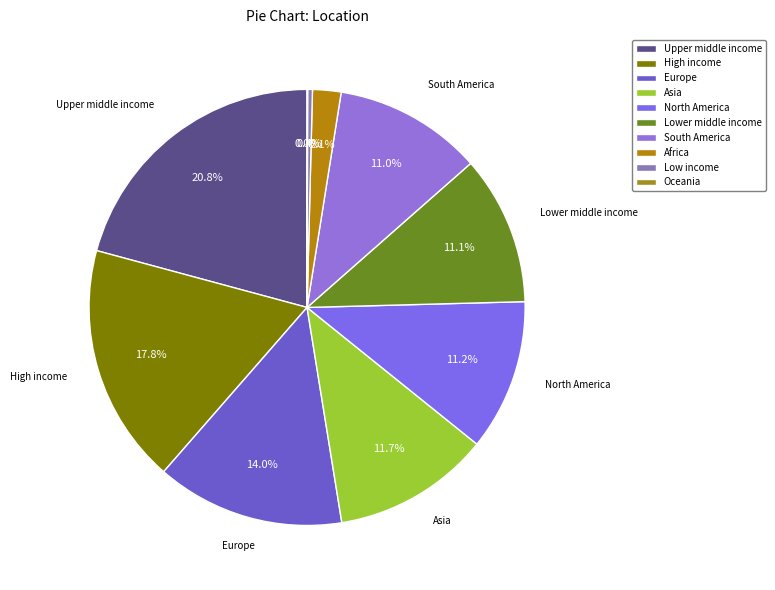

The Low income slice represents 1% of the pie. True or false?

False